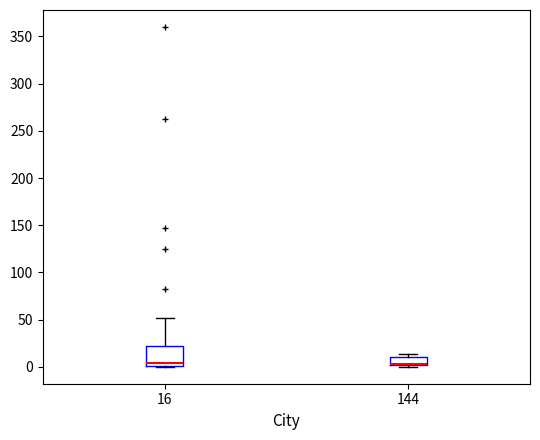

Comparing the boxes themselves (not the whiskers), which one is the tallest?

16